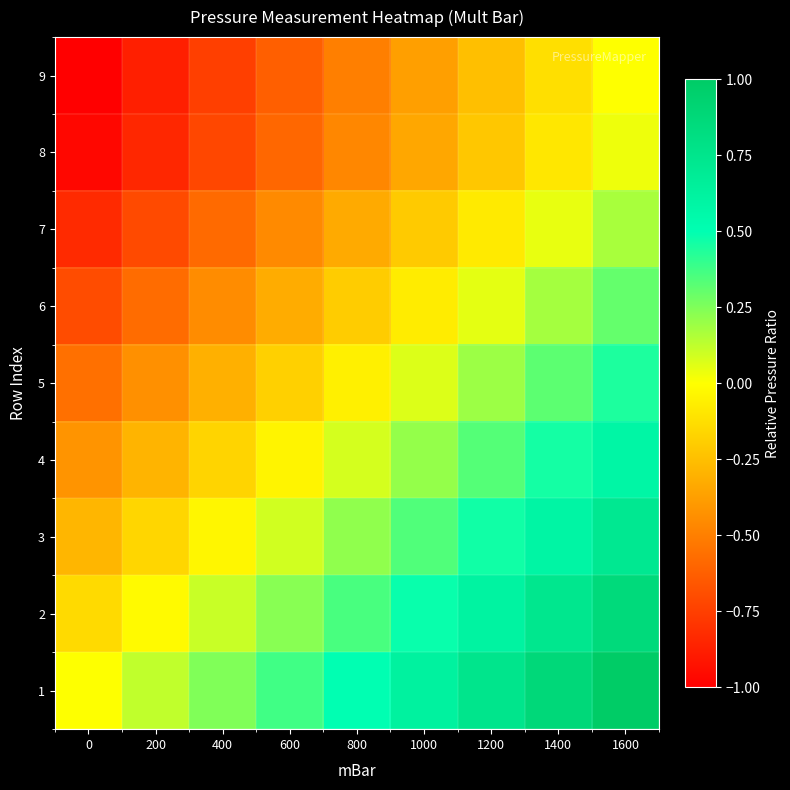

Which has a higher value, 0 or 400?

400